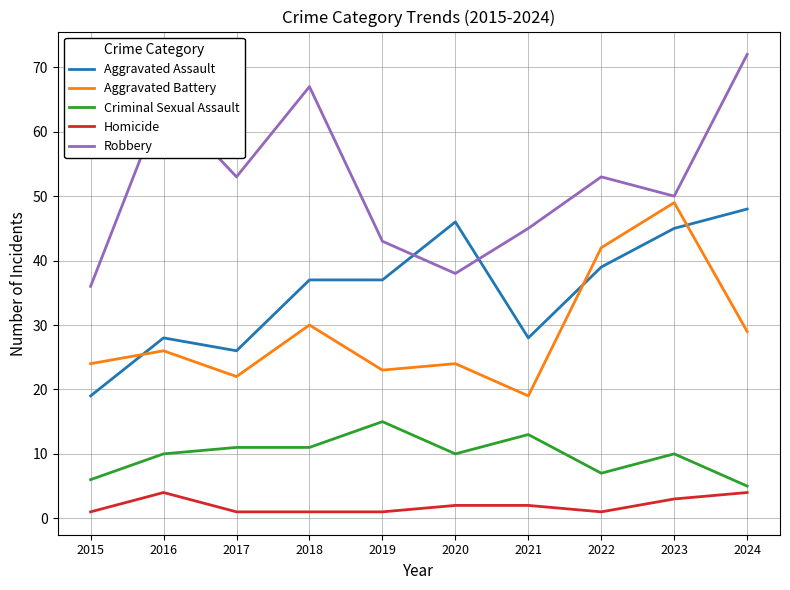

Which series has the widest spread of values?

Robbery